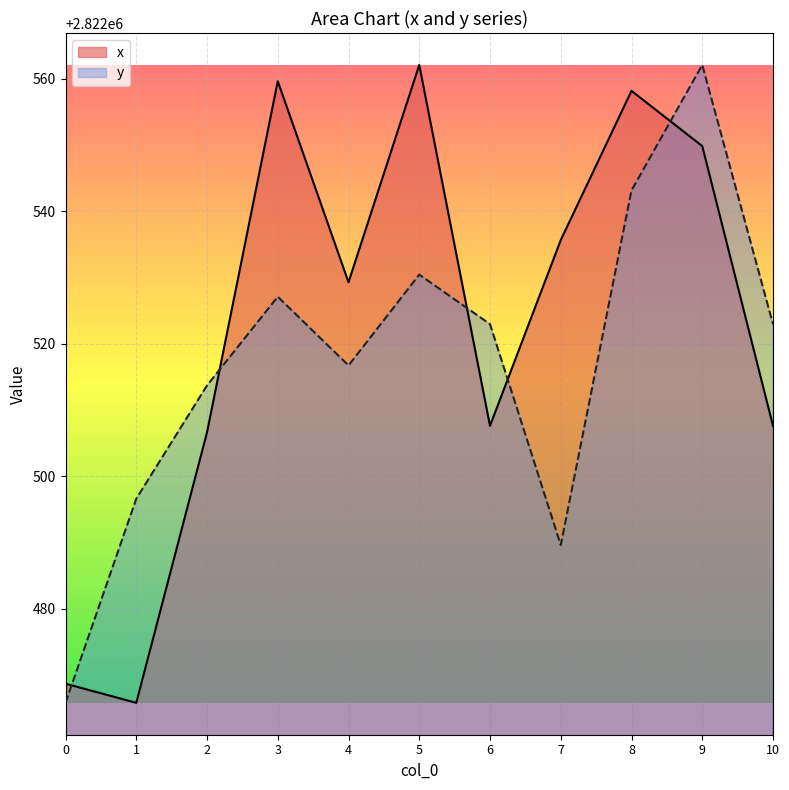

Which series has the widest spread of values?

x